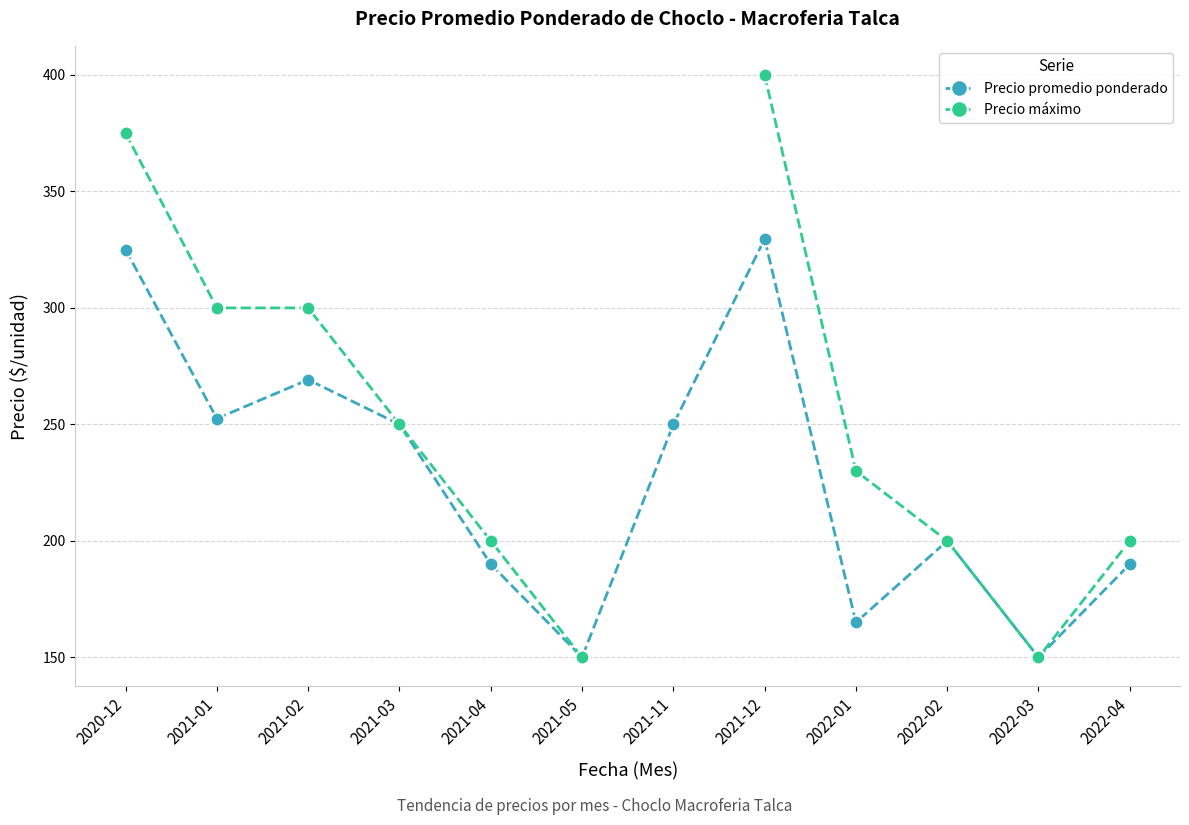

At which label is Precio máximo closest to 275?

2021-01